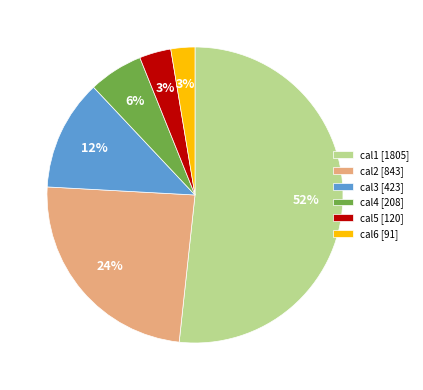

To the nearest percent, what percentage of the pie is cal5?

3%